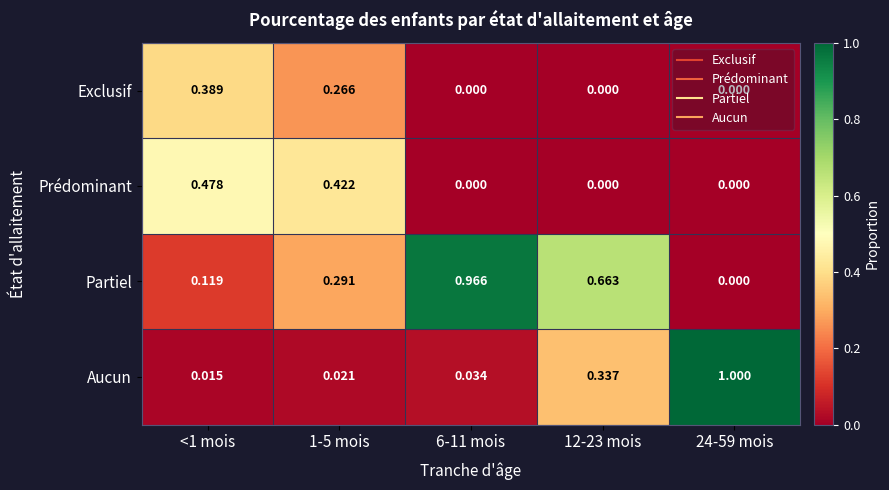

Which series has the largest total across all categories?

Partiel